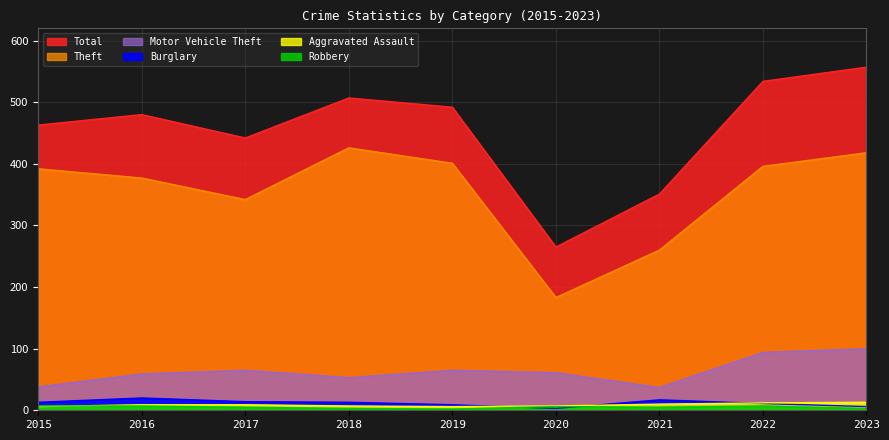

Between 2019 and 2022, which is larger?

2019